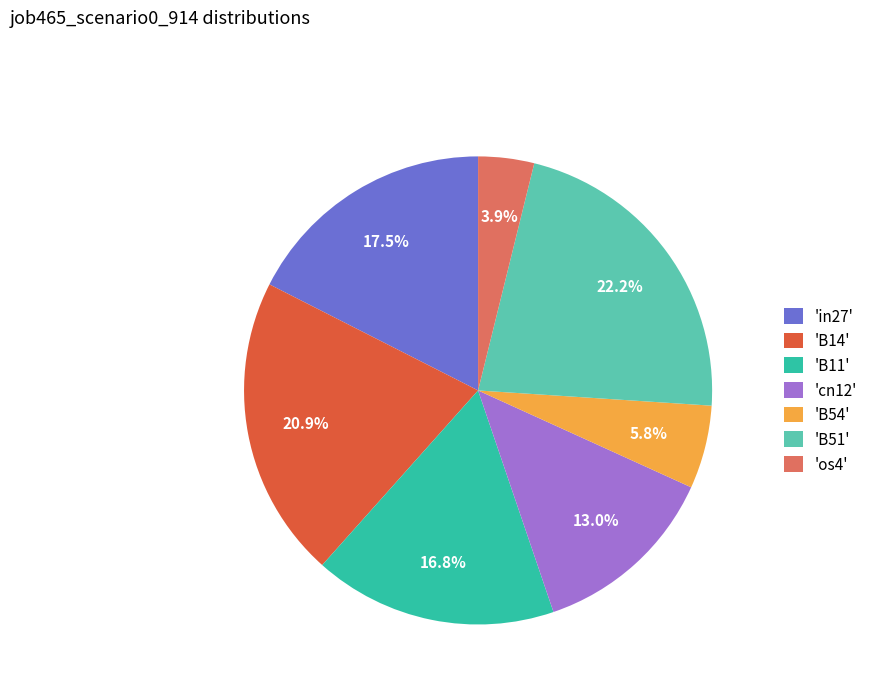

How many segments does this pie chart have?

7